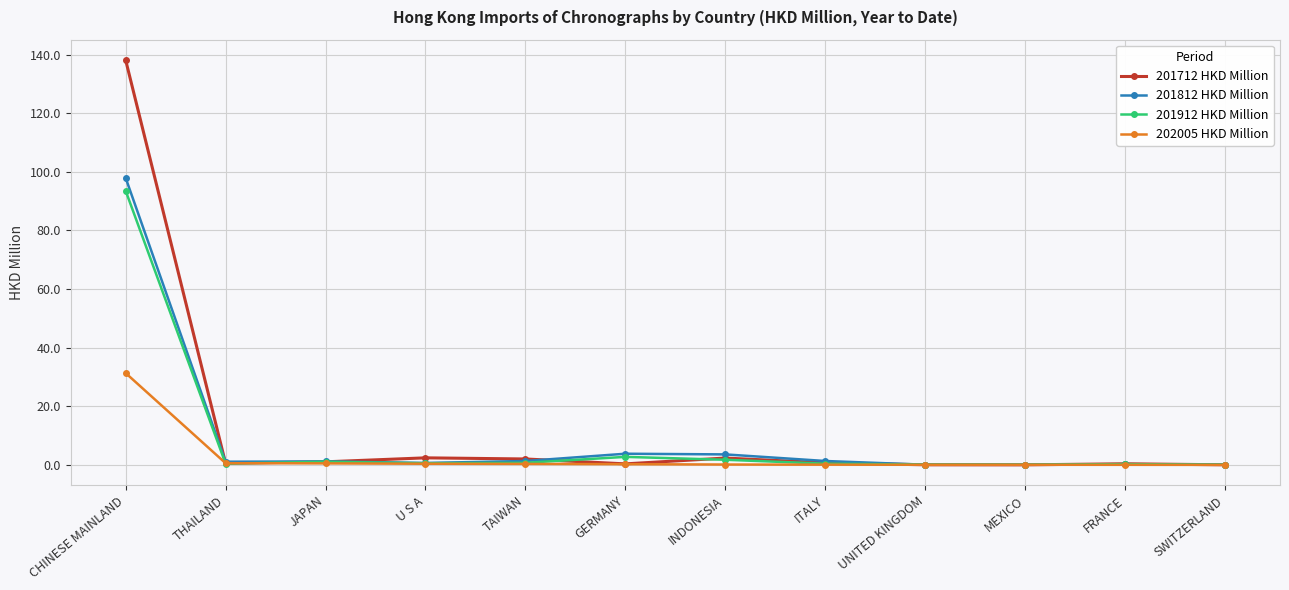

Which series has the widest spread of values?

201712 HKD Million